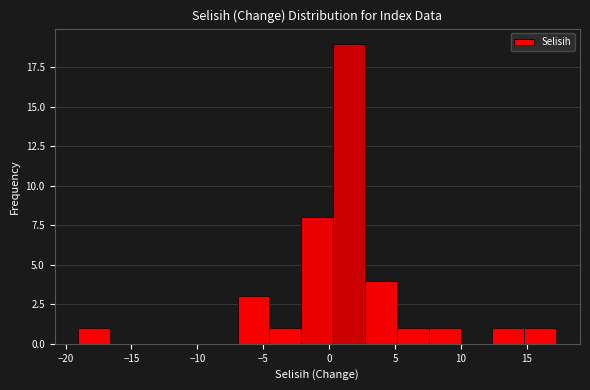

What is the height of the bar covering 0.5 to 2.5 on the x-axis? Neither the bar edges nor the heights are printed on the chart, so give them approximately, as read against the axes.

19